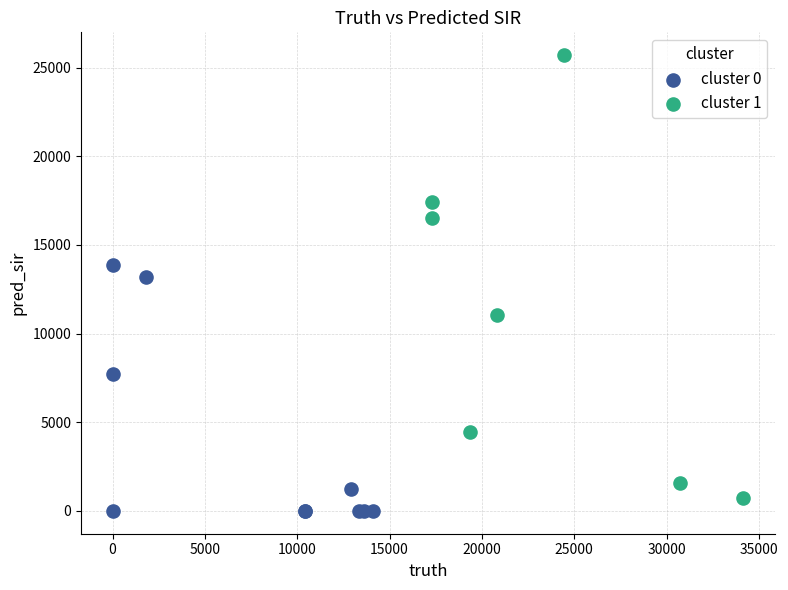

Which series has the largest Y range (max minus min)?

cluster 1